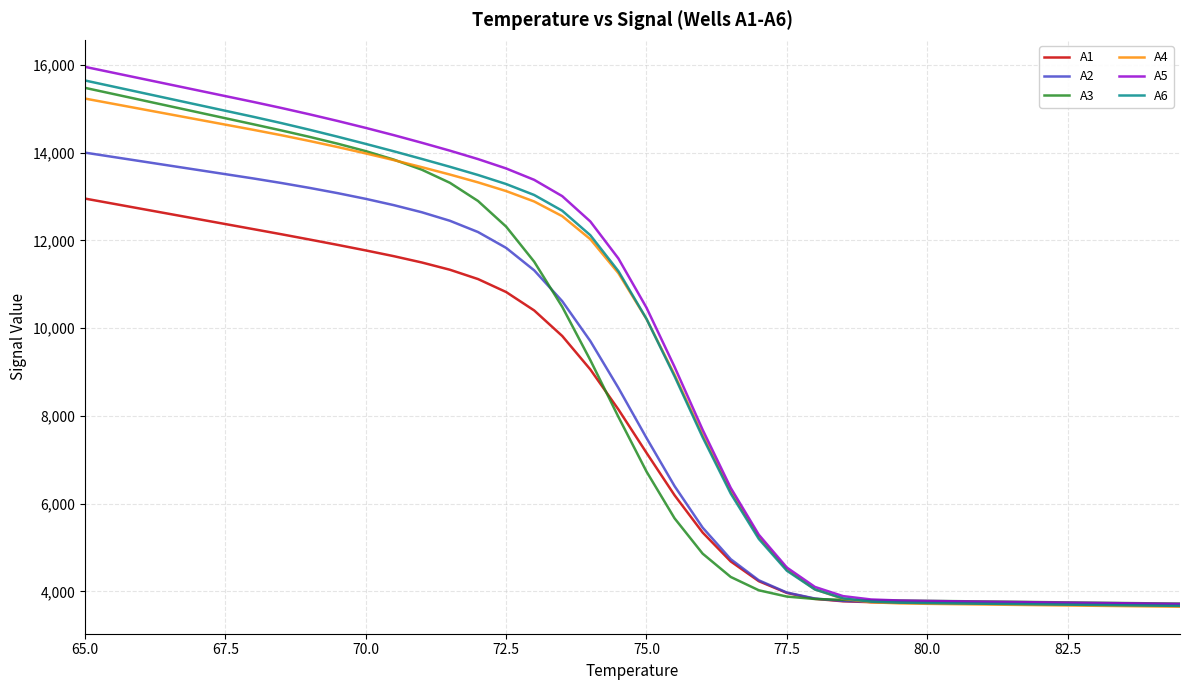

What is the maximum value for A3?

15476.1